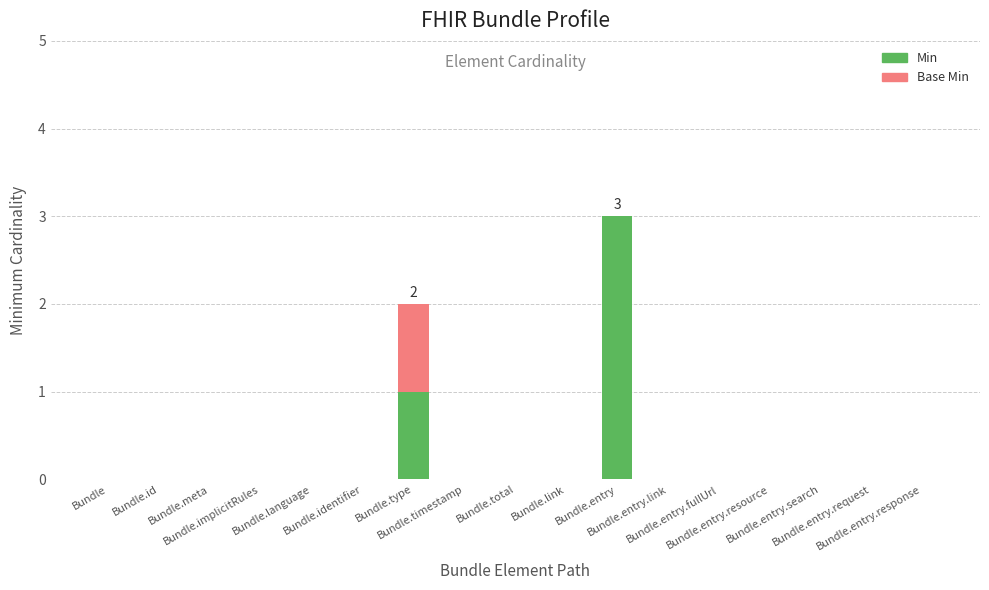

Rank the series by their average value, from lowest to highest.

Base Min, Min